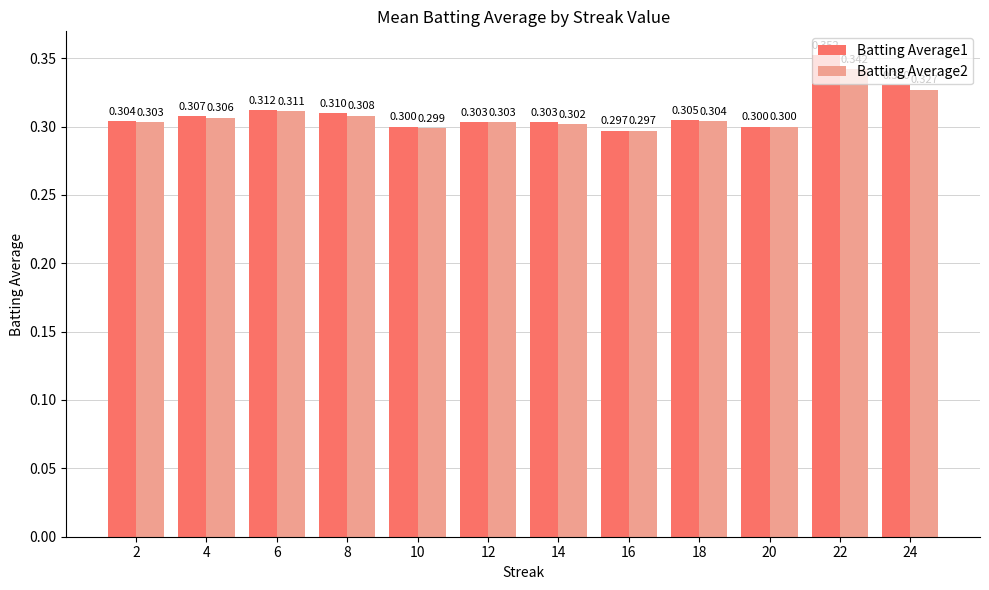

At 6, list the series in order from smallest to largest.

Batting Average2, Batting Average1